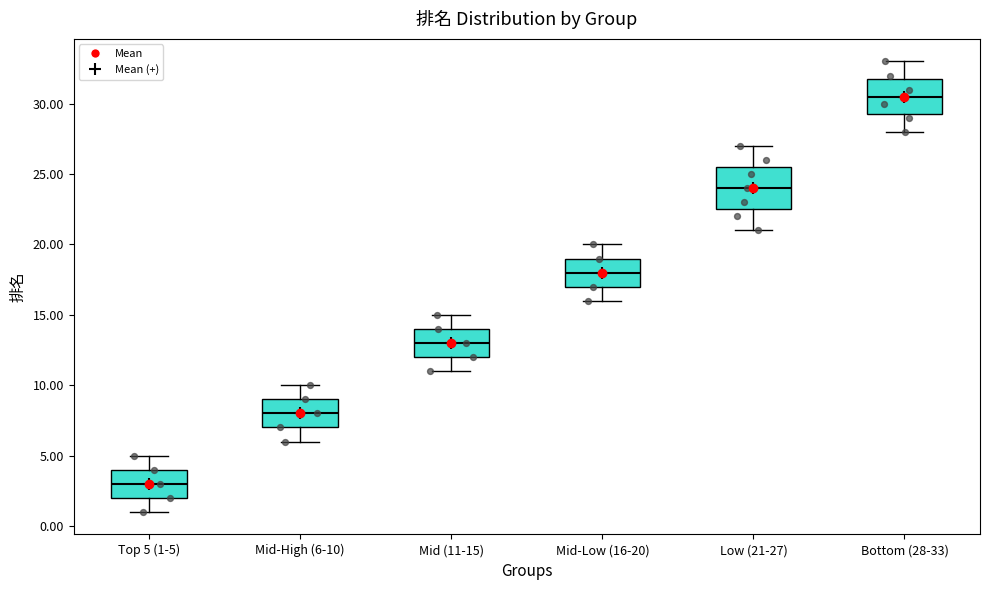

Which box has the lowest median line?

Top 5 (1-5)